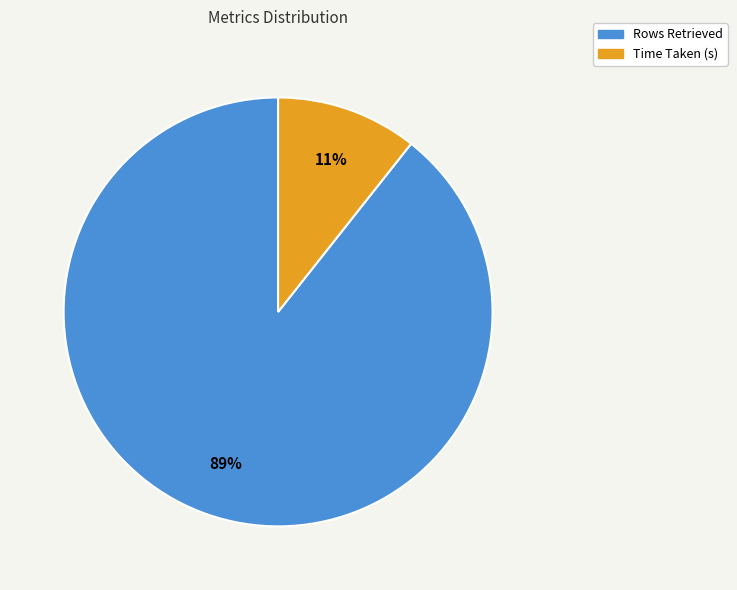

How many slices are in this pie chart?

2